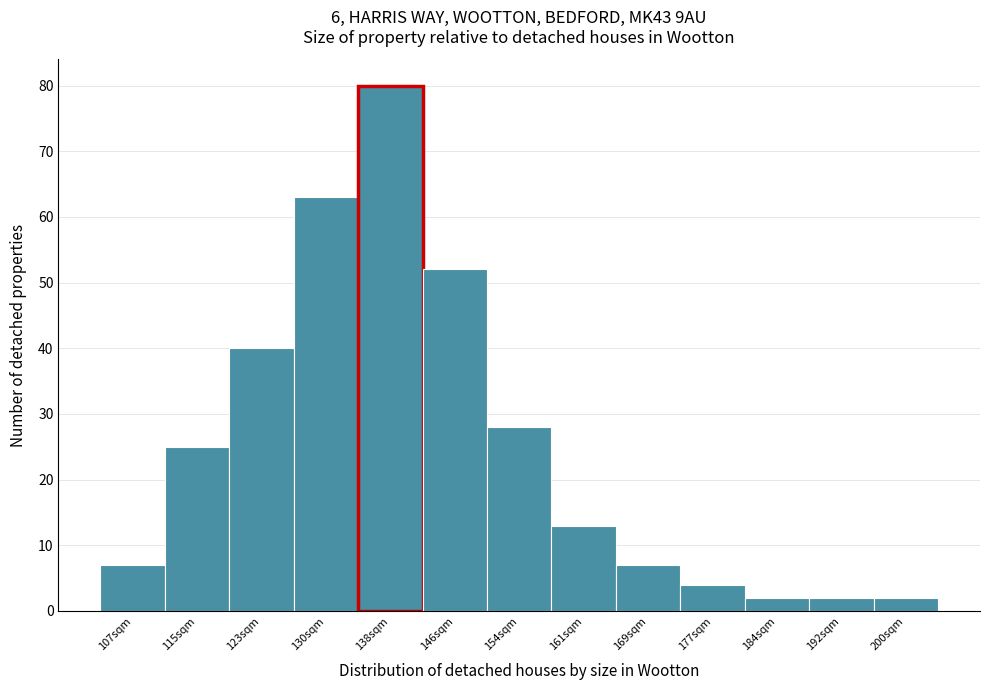

Reading left to right, list every bar in this chart as the range it spans on the x-axis followed by its height. Neither the bar edges nor the heights are printed on the chart, so give them approximately, as read against the axes.

104 to 112: 7
112 to 119: 25
119 to 127: 40
127 to 135: 63
135 to 142: 80
142 to 150: 52
150 to 158: 28
158 to 166: 13
166 to 173: 7
173 to 181: 4
181 to 189: 2
189 to 196: 2
196 to 204: 2